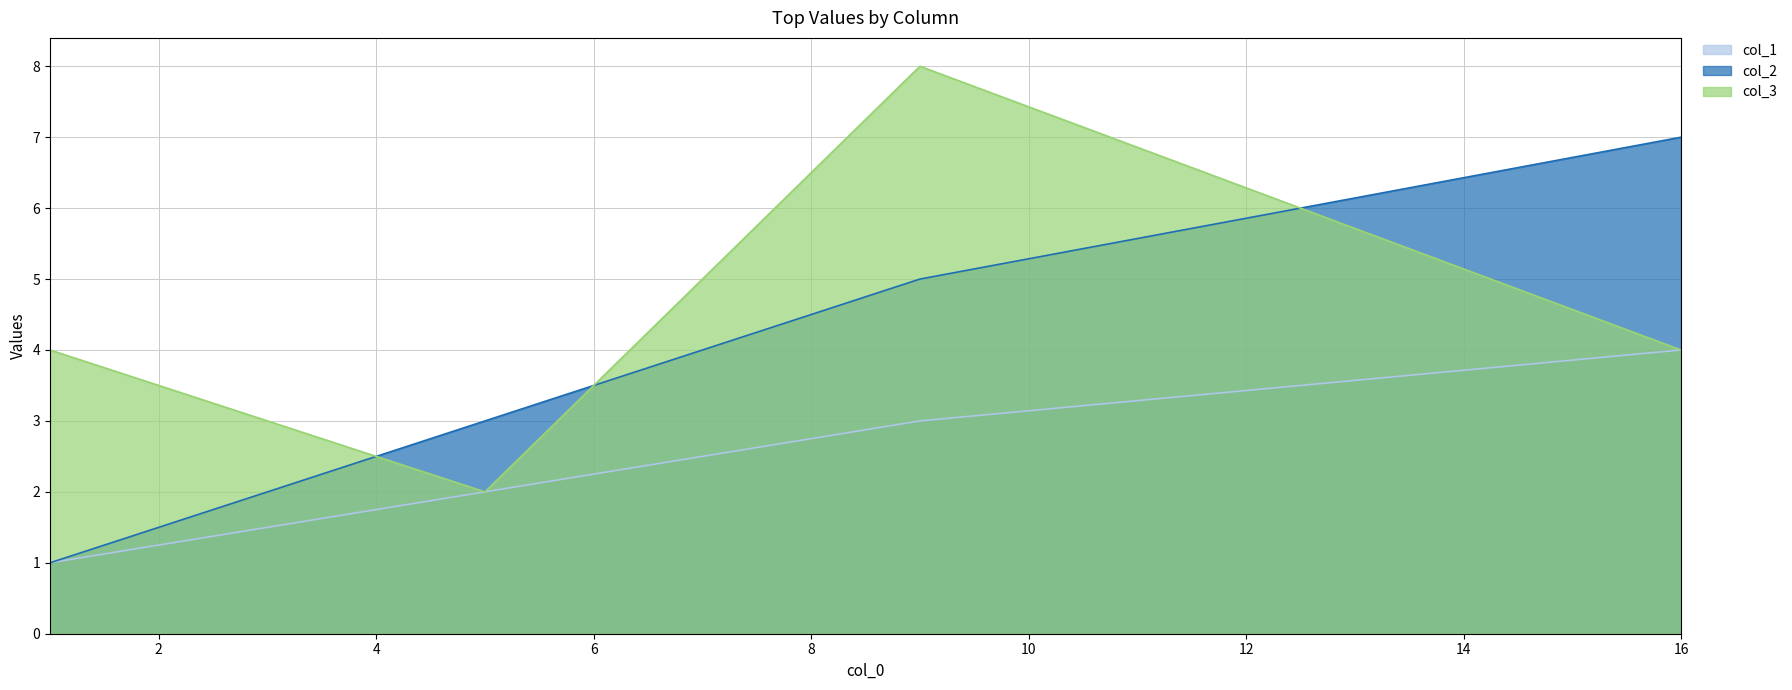

Reading left to right, list all the values displayed in this chart.

col_1: 1=1	5=2	9=3	16=4
col_2: 1=1	5=3	9=5	16=7
col_3: 1=4	5=2	9=8	16=4